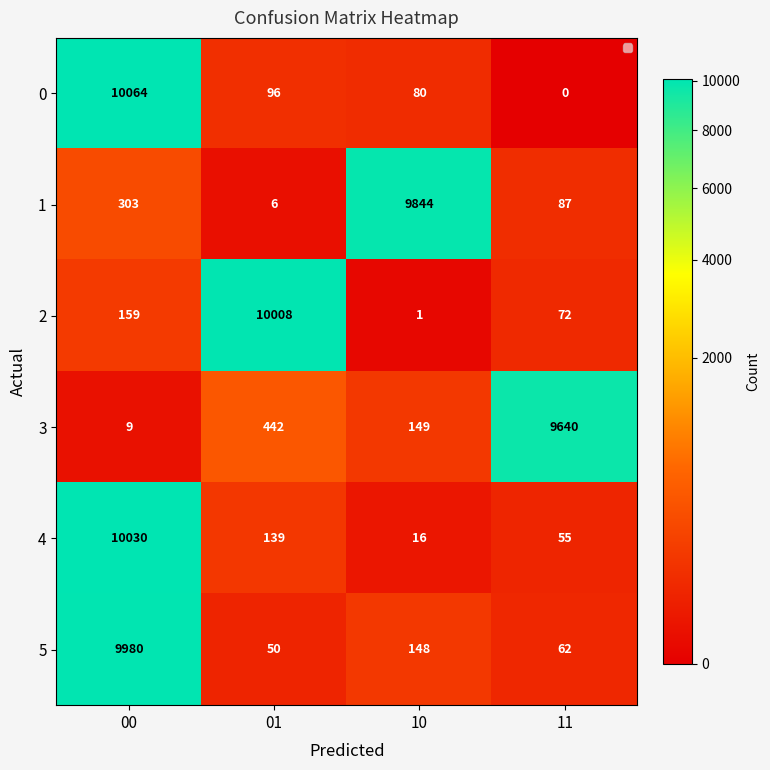

List the series in order of their peak value, lowest first.

3, 1, 5, 2, 4, 0